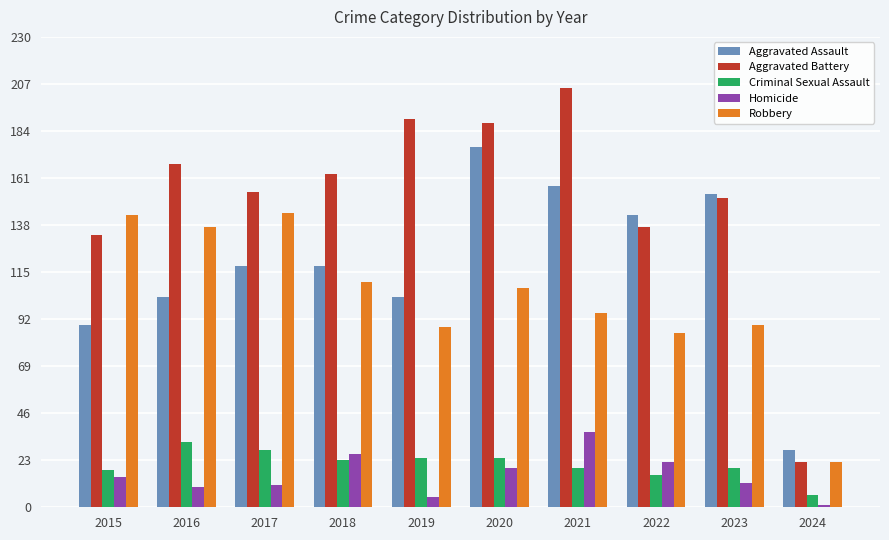

Which category has the lowest value in the Robbery series?

2024